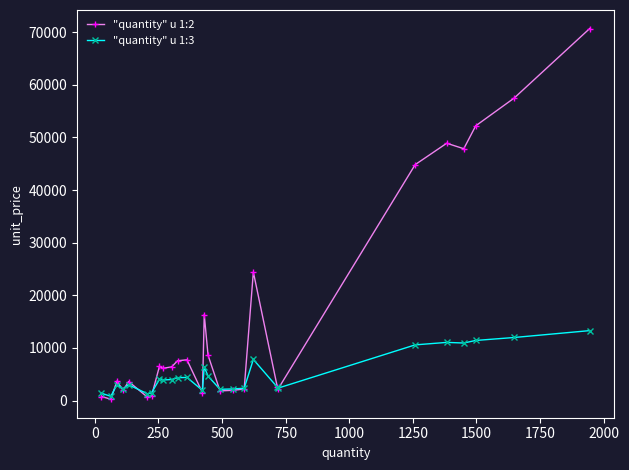

What is the greatest value displayed?

70699.0